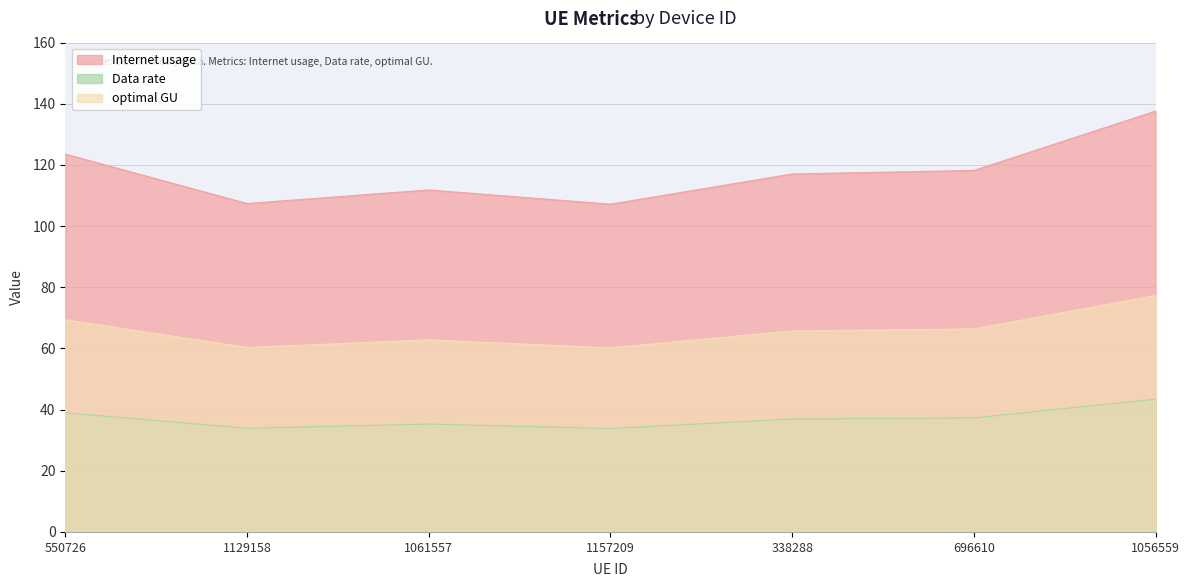

What is the total value across all series at 338288?

219.7